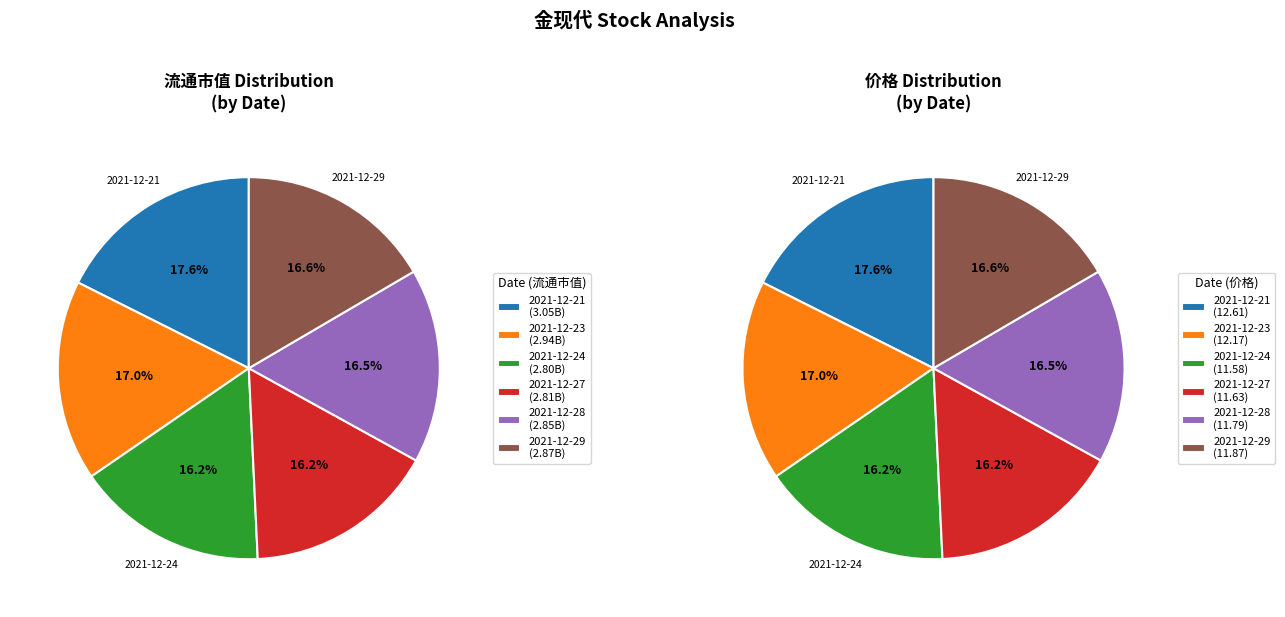

Count the number of slices in the pie.

6